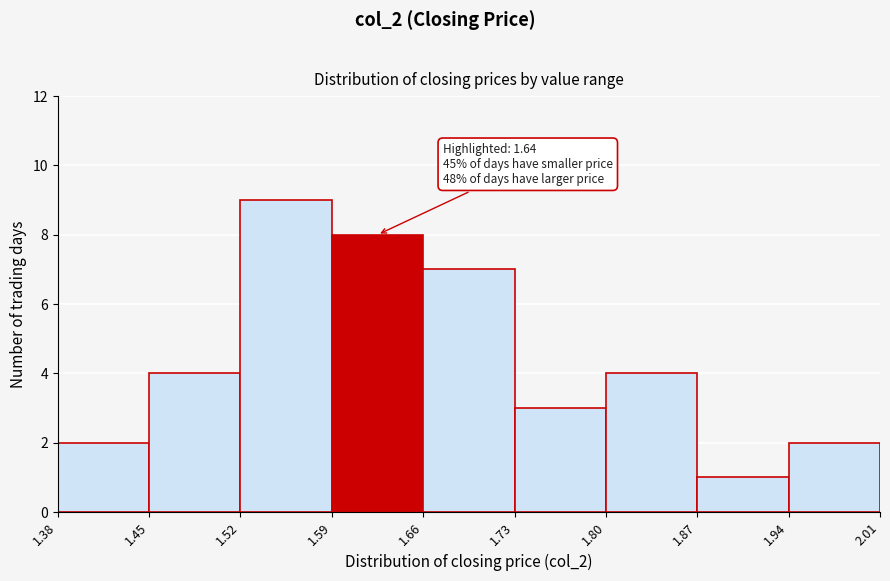

Over which range of the x-axis is the bar tallest?

1.52 to 1.59